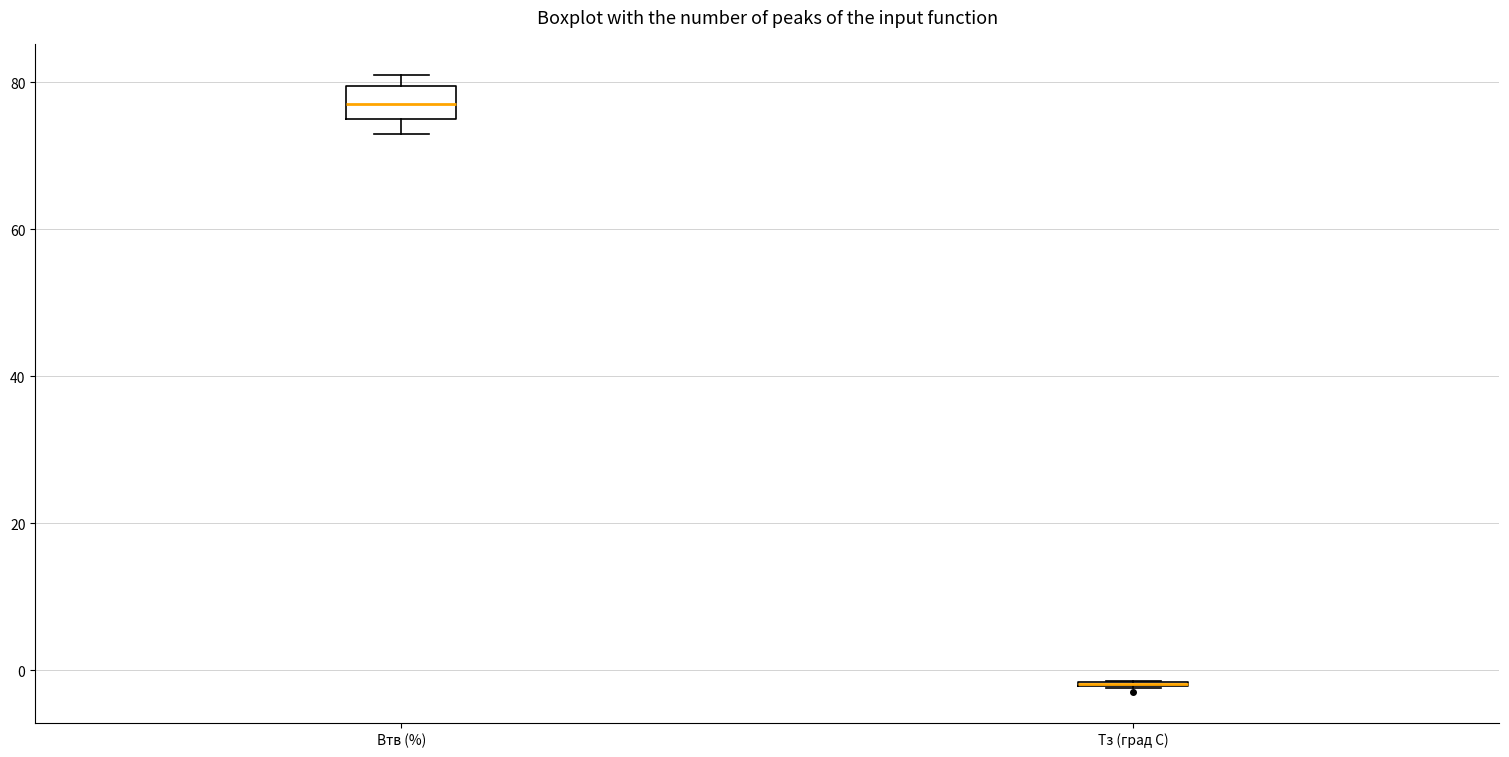

Reading left to right, read every box against the y-axis: the position of its median line, the range the box covers, and the ends of its whiskers. The values are not printed on the chart, so give them approximately, as read against the axis.

Втв (%): median 78, box 76 to 80, whiskers 74 to 82
Тз (град С): box collapsed to a line at -2, whiskers -2 to -2